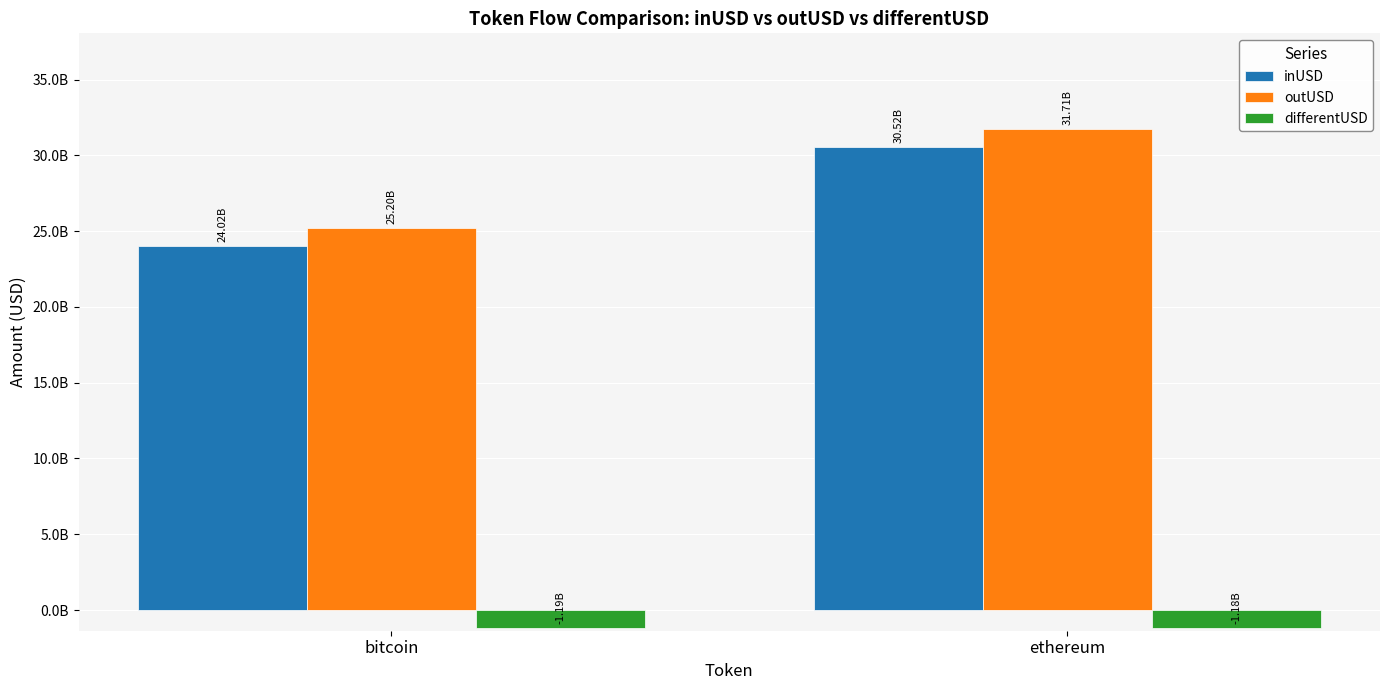

What are all the series names shown in the legend?

inUSD, outUSD, differentUSD